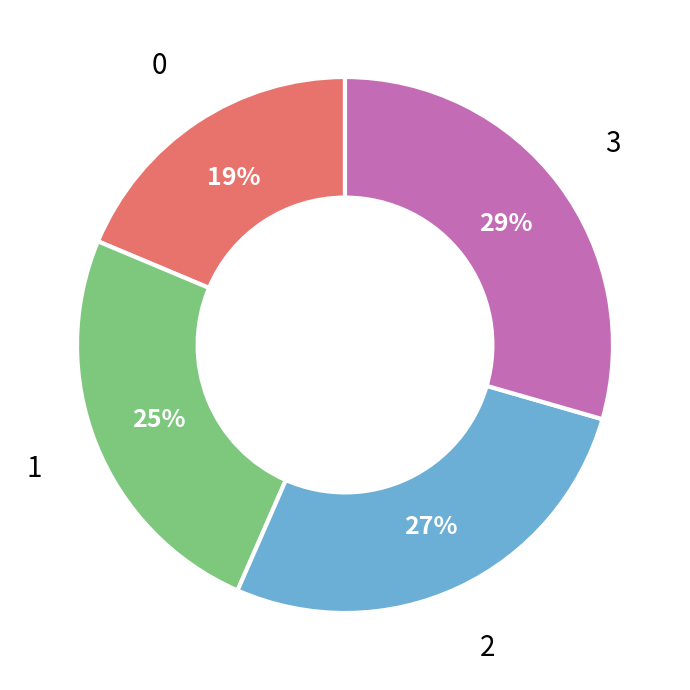

To the nearest percent, what is the average slice percentage?

25%